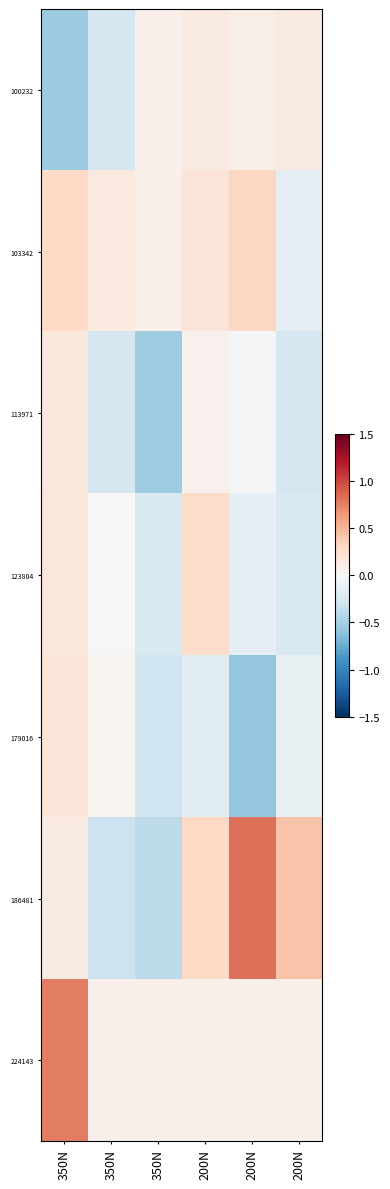

Which has a higher value, 200N or 350N?

200N